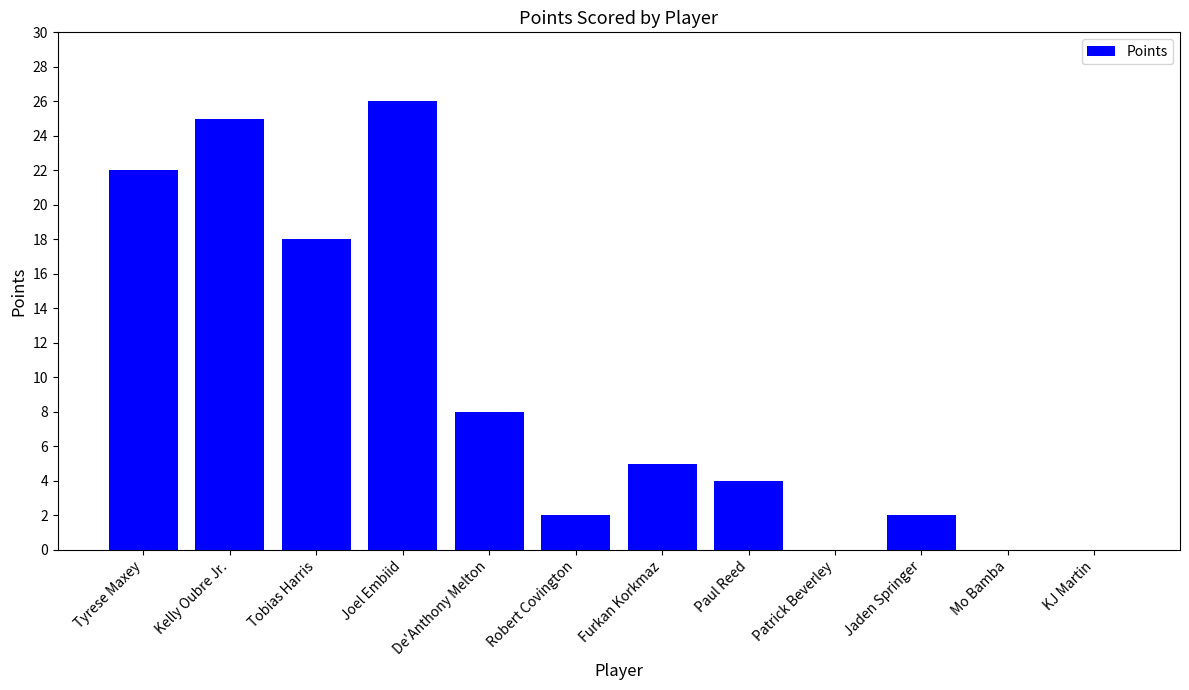

Count the number of categories in the chart.

12